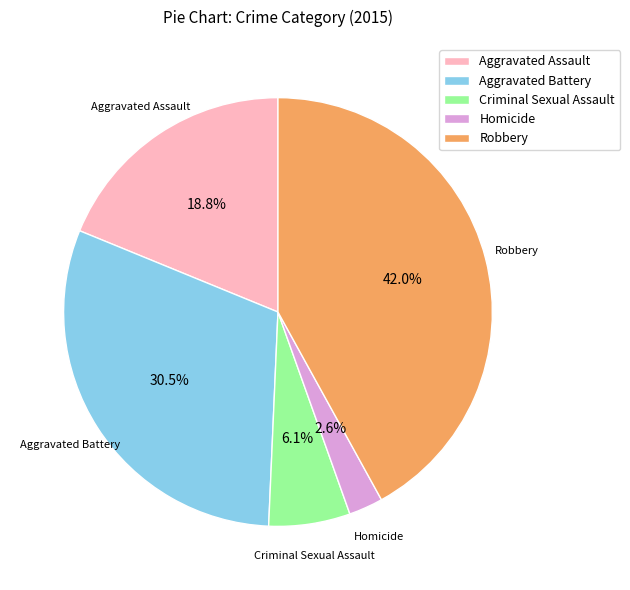

What percentage is the Homicide slice, to the nearest percent?

3%